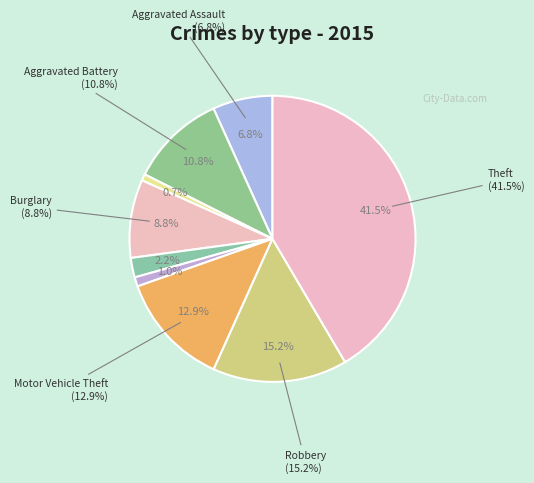

To the nearest percent, what portion does Homicide represent?

1%